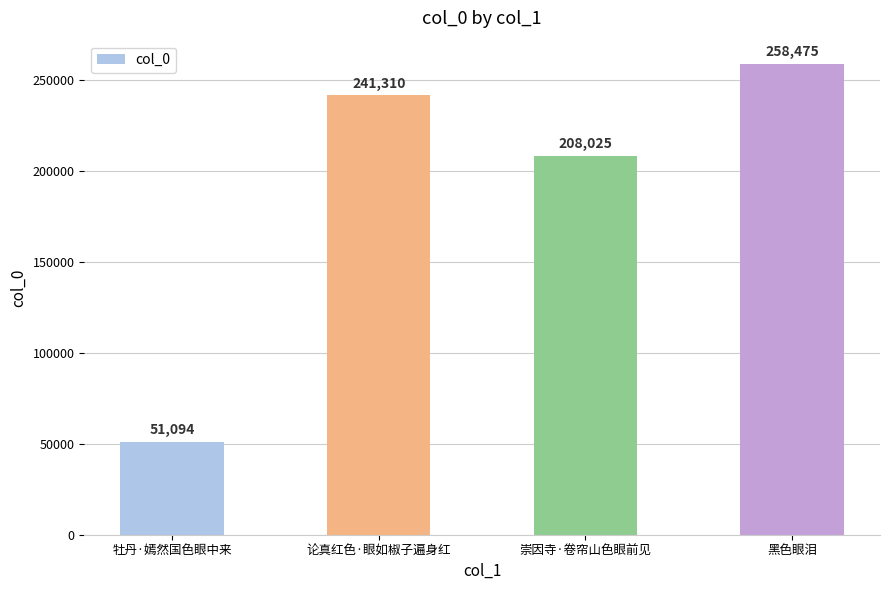

What is the sum of the values at 论真红色·眼如椒子遍身红 and 黑色眼泪?

499785